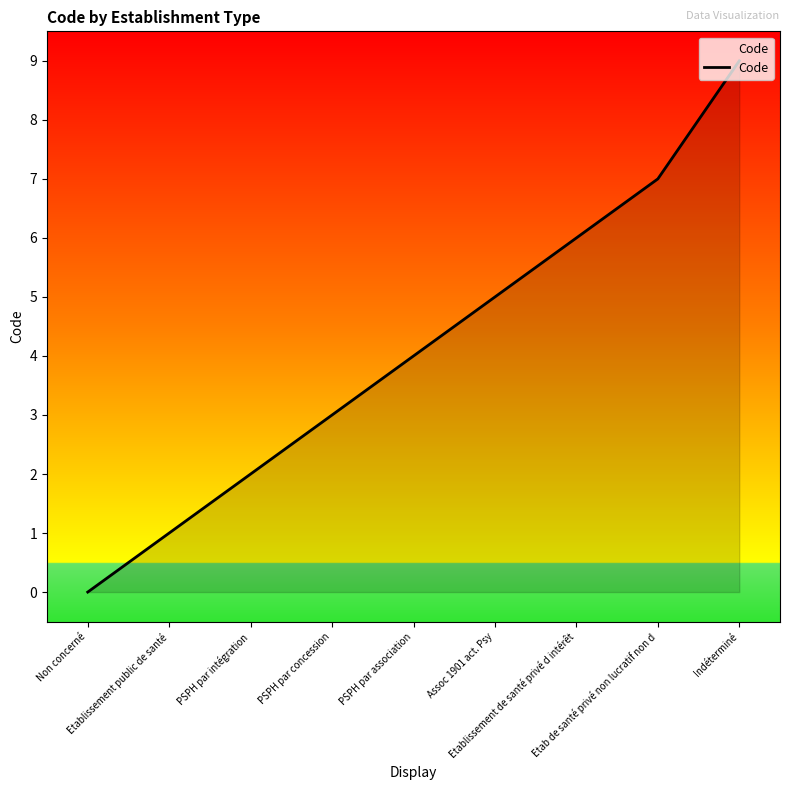

Reading right to left, what are all the values shown in this chart?

Indéterminé=9	Etab de santé privé non lucratif non d=7	Etablissement de santé privé d intérêt=6	Assoc 1901 act. Psy=5	PSPH par association=4	PSPH par concession=3	PSPH par intégration=2	Etablissement public de santé=1	Non concerné=0